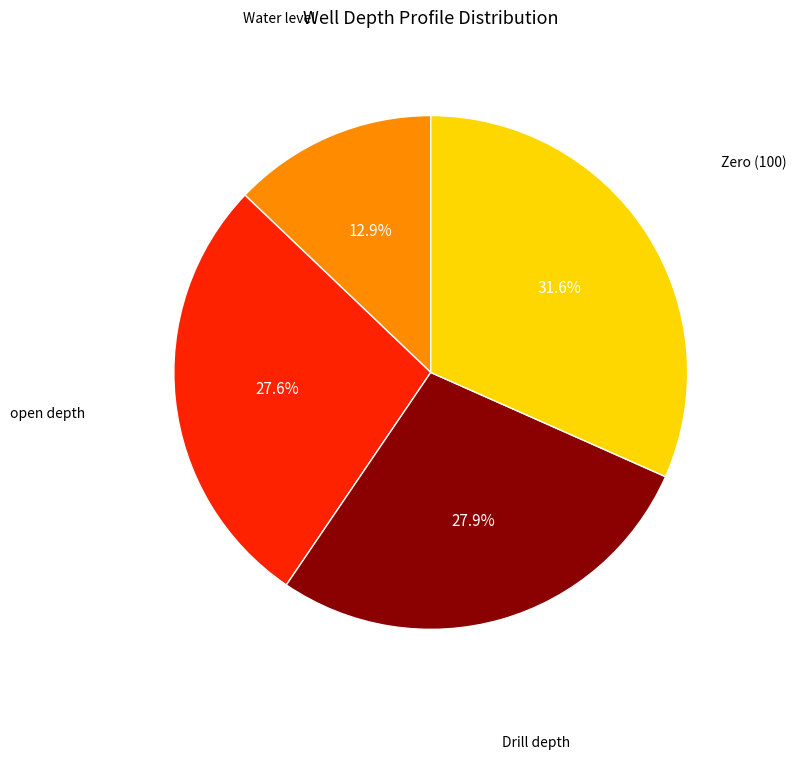

Which category has the smallest portion of the pie?

Water level